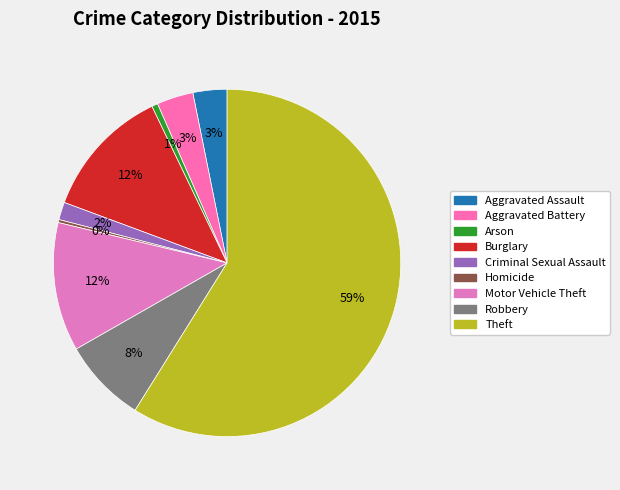

Is it true that Aggravated Assault is 13% of the pie?

False